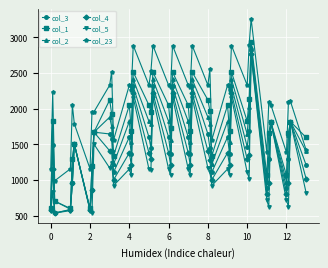

What is the value of the col_3 point at the 29th from the left?

1366.9